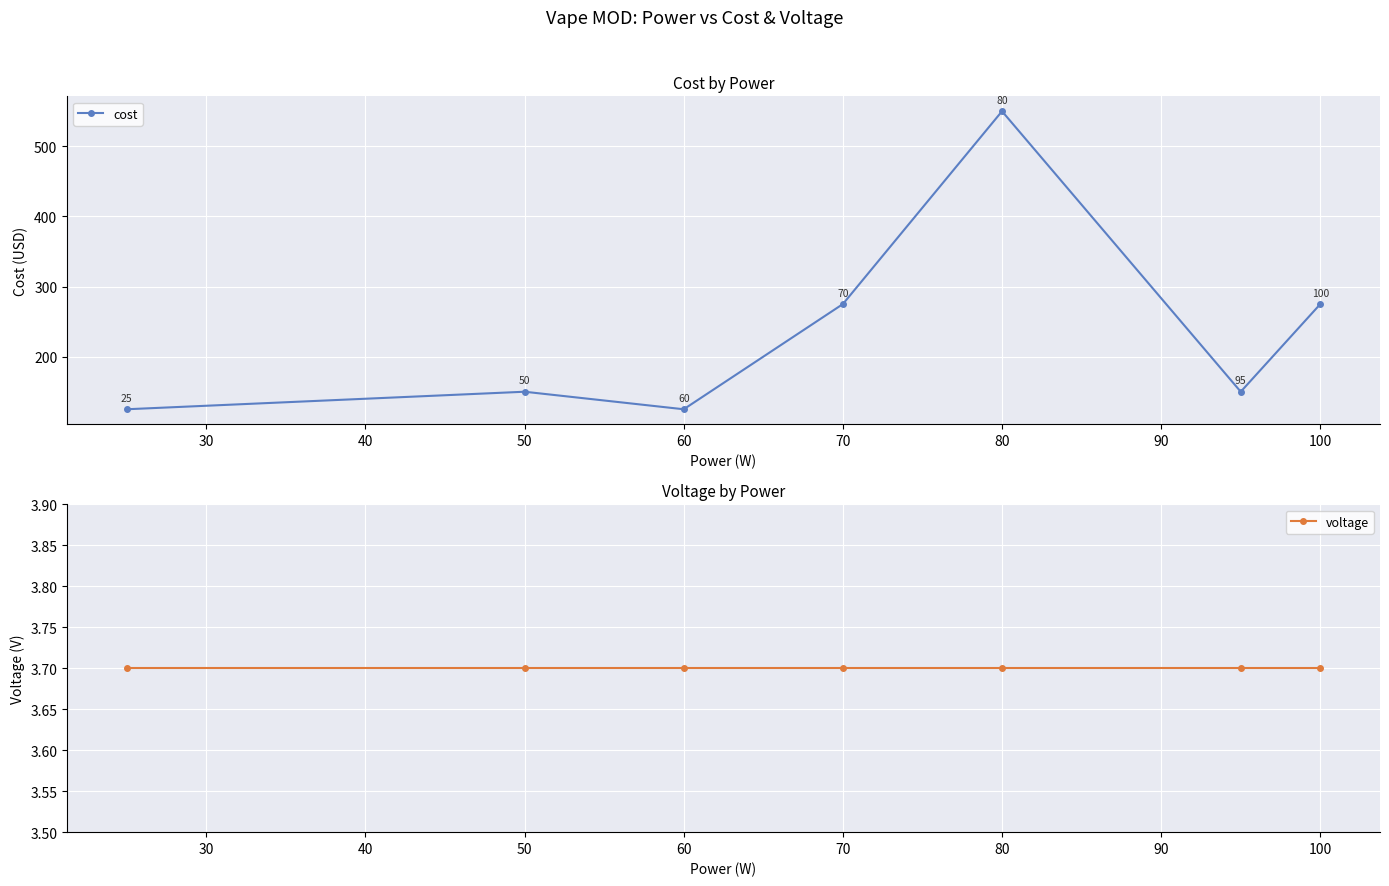

True or false: voltage and cost cross at least once.

False